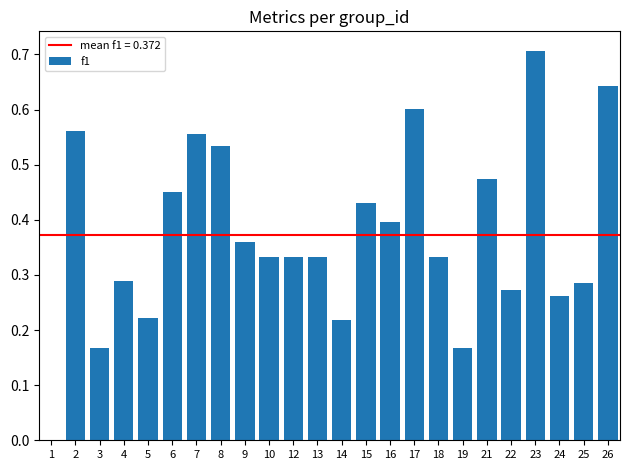

What is the maximum value shown in the chart?

0.7